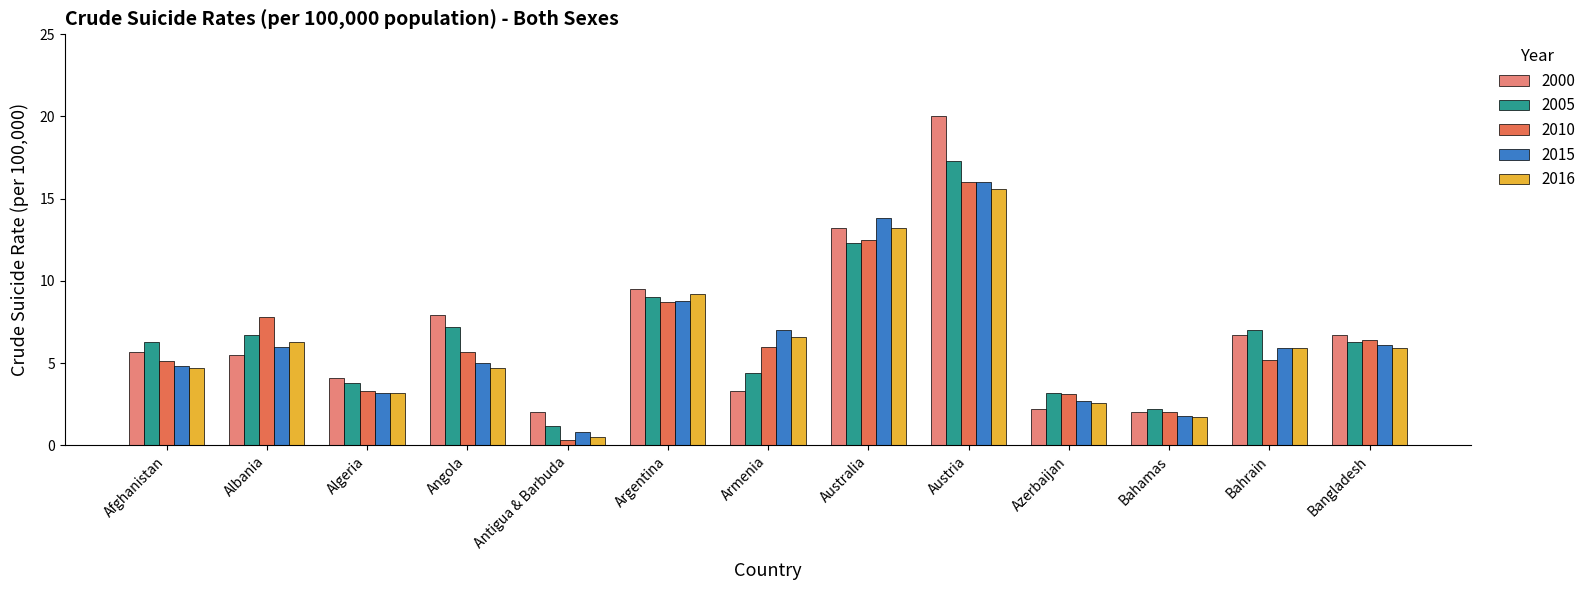

True or false: 2010 has a value of 5.2 at Bahrain.

True